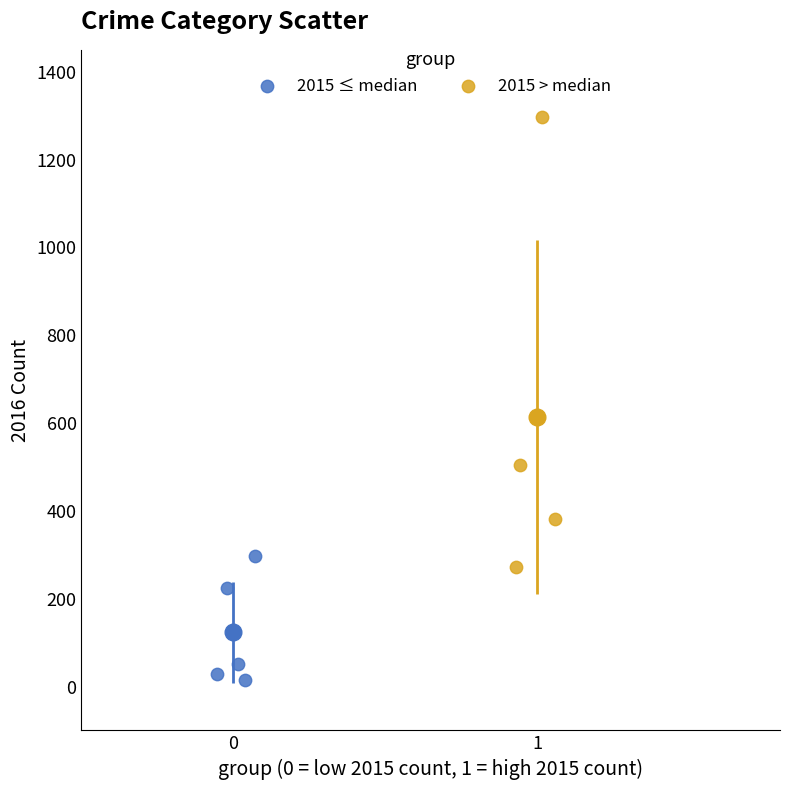

Which series contains the highest Y value?

2015 > median